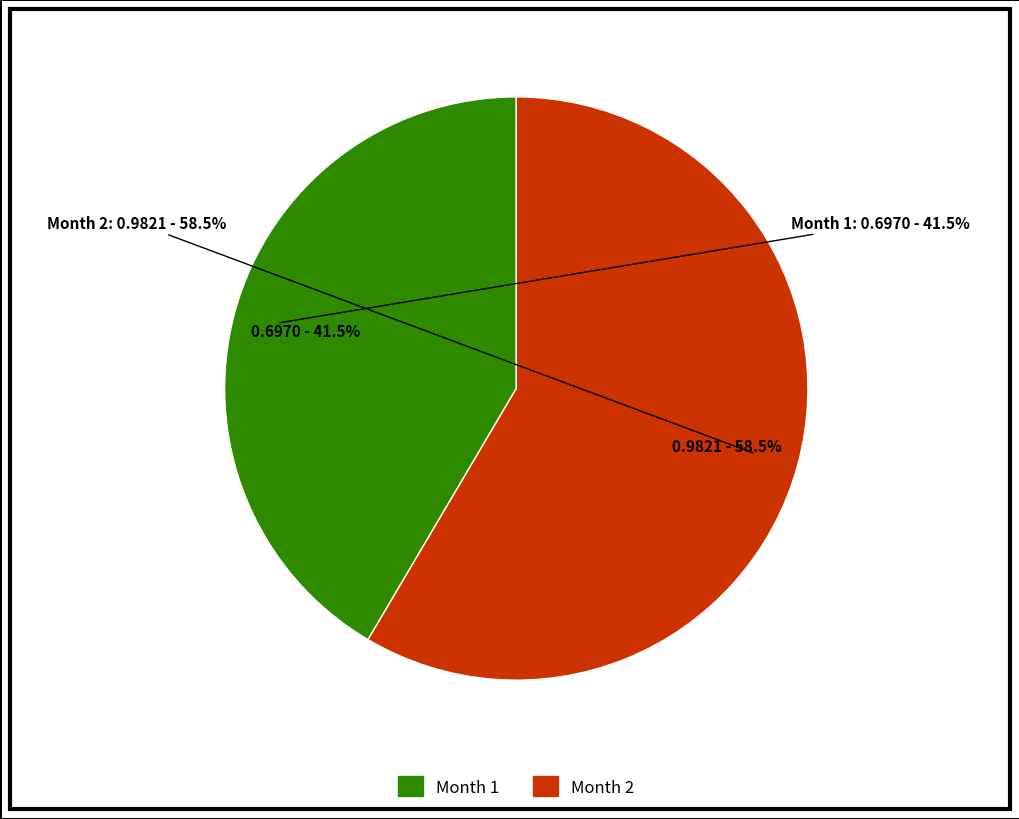

How many slices are in this pie chart?

2